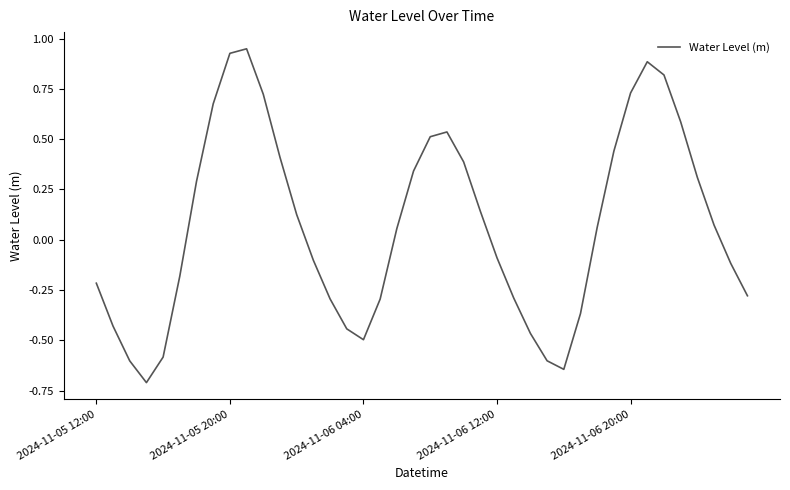

What is the smallest value displayed?

-0.7